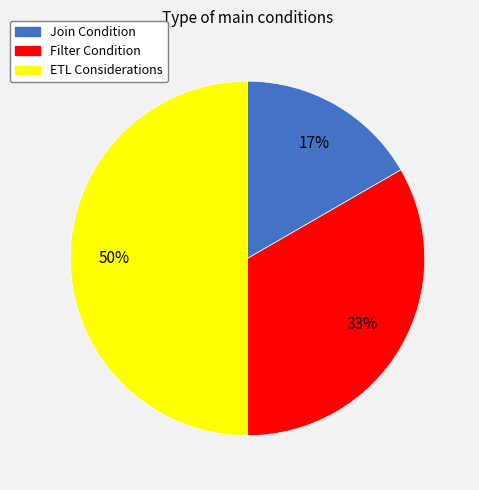

Which category has the biggest portion of the pie?

ETL Considerations